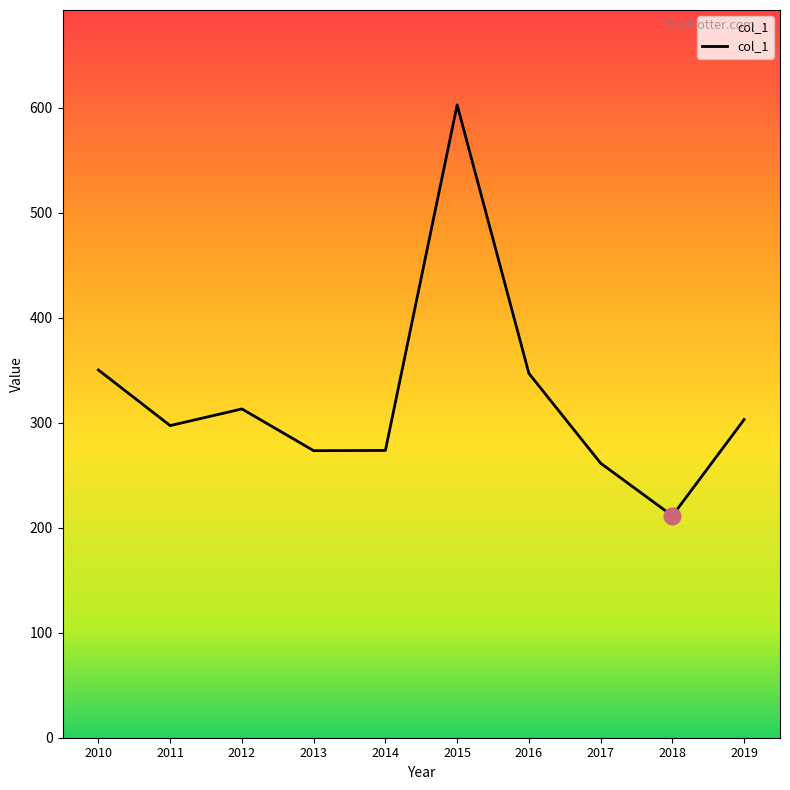

Between 2014 and 2018, which is larger?

2014